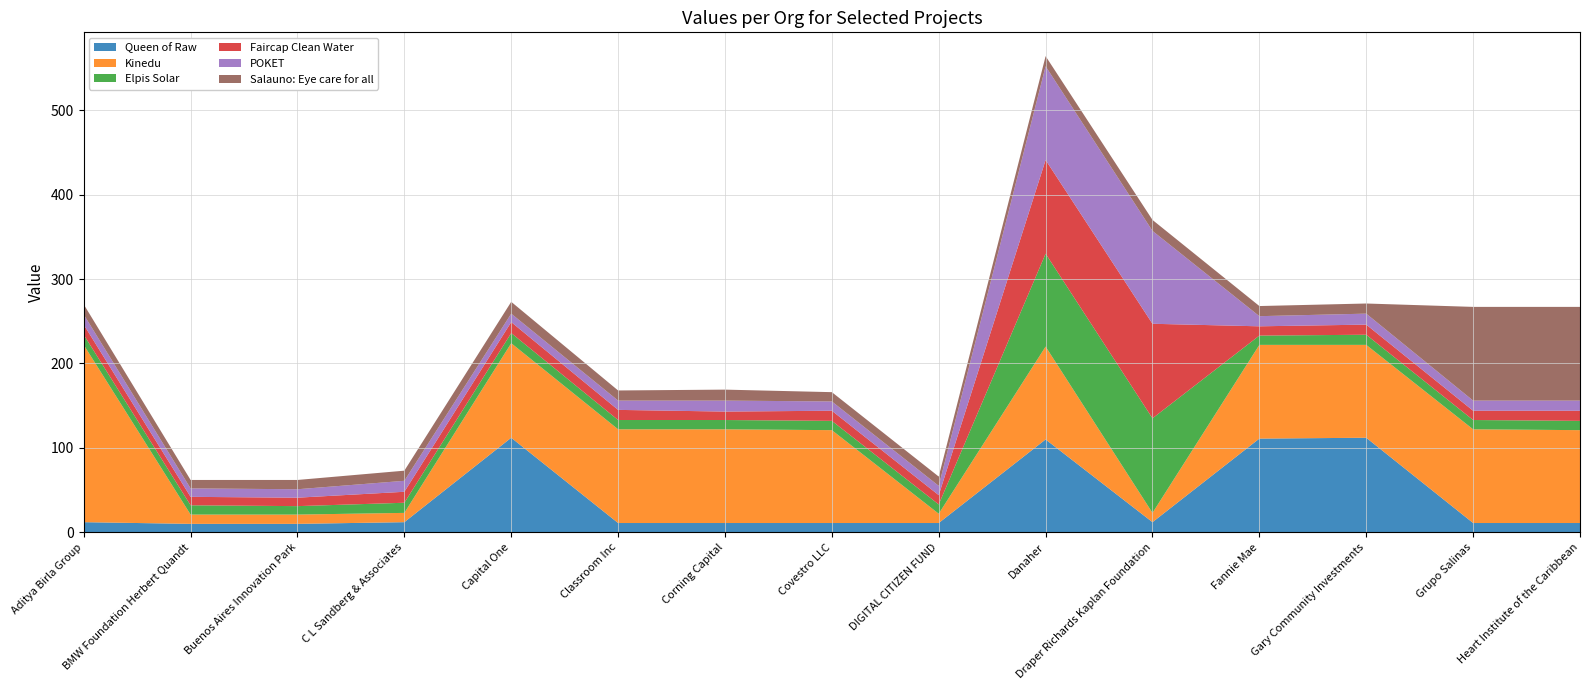

Reading left to right, what are all the values shown in this chart?

Queen of Raw: Aditya Birla Group=12	BMW Foundation Herbert Quandt=10	Buenos Aires Innovation Park=10	C L Sandberg & Associates=12	Capital One=112	Classroom Inc=11	Corning Capital=11	Covestro LLC=11	DIGITAL CITIZEN FUND=11	Danaher=110	Draper Richards Kaplan Foundation=12	Fannie Mae=111	Gary Community Investments=112	Grupo Salinas=11	Heart Institute of the Caribbean=11
Kinedu: Aditya Birla Group=210	BMW Foundation Herbert Quandt=11	Buenos Aires Innovation Park=11	C L Sandberg & Associates=11	Capital One=112	Classroom Inc=111	Corning Capital=111	Covestro LLC=110	DIGITAL CITIZEN FUND=11	Danaher=110	Draper Richards Kaplan Foundation=11	Fannie Mae=111	Gary Community Investments=110	Grupo Salinas=111	Heart Institute of the Caribbean=110
Elpis Solar: Aditya Birla Group=12	BMW Foundation Herbert Quandt=11	Buenos Aires Innovation Park=10	C L Sandberg & Associates=12	Capital One=12	Classroom Inc=11	Corning Capital=11	Covestro LLC=11	DIGITAL CITIZEN FUND=11	Danaher=110	Draper Richards Kaplan Foundation=112	Fannie Mae=11	Gary Community Investments=12	Grupo Salinas=11	Heart Institute of the Caribbean=11
Faircap Clean Water: Aditya Birla Group=12	BMW Foundation Herbert Quandt=10	Buenos Aires Innovation Park=10	C L Sandberg & Associates=13	Capital One=13	Classroom Inc=12	Corning Capital=10	Covestro LLC=12	DIGITAL CITIZEN FUND=11	Danaher=111	Draper Richards Kaplan Foundation=112	Fannie Mae=11	Gary Community Investments=12	Grupo Salinas=11	Heart Institute of the Caribbean=12
POKET: Aditya Birla Group=12	BMW Foundation Herbert Quandt=10	Buenos Aires Innovation Park=10	C L Sandberg & Associates=13	Capital One=10	Classroom Inc=11	Corning Capital=13	Covestro LLC=11	DIGITAL CITIZEN FUND=11	Danaher=111	Draper Richards Kaplan Foundation=110	Fannie Mae=12	Gary Community Investments=13	Grupo Salinas=12	Heart Institute of the Caribbean=12
Salauno: Eye care for all: Aditya Birla Group=12	BMW Foundation Herbert Quandt=10	Buenos Aires Innovation Park=11	C L Sandberg & Associates=12	Capital One=14	Classroom Inc=12	Corning Capital=13	Covestro LLC=11	DIGITAL CITIZEN FUND=11	Danaher=12	Draper Richards Kaplan Foundation=13	Fannie Mae=12	Gary Community Investments=12	Grupo Salinas=111	Heart Institute of the Caribbean=111